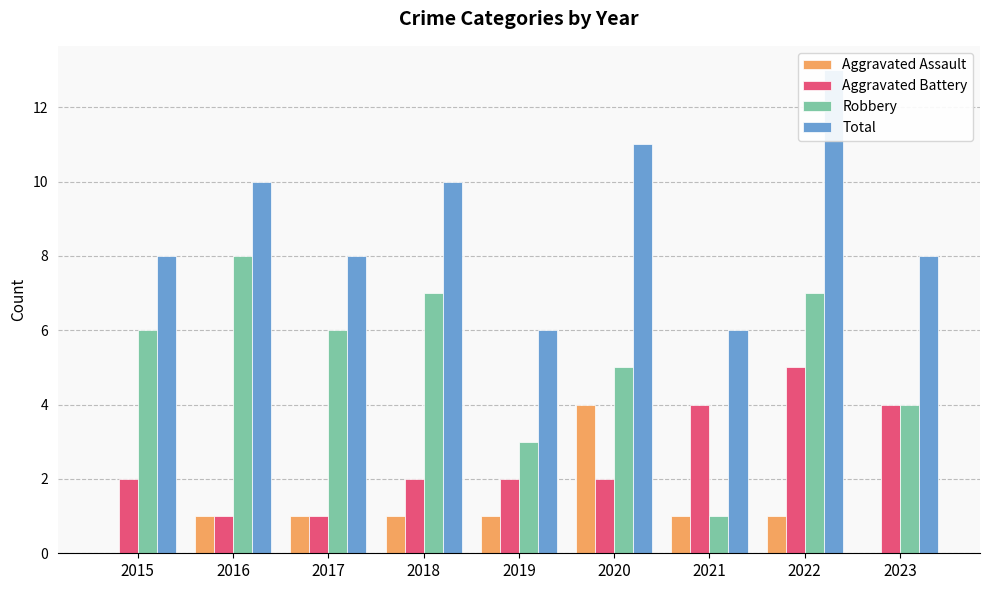

Rank the series by their average value, from lowest to highest.

Aggravated Assault, Aggravated Battery, Robbery, Total